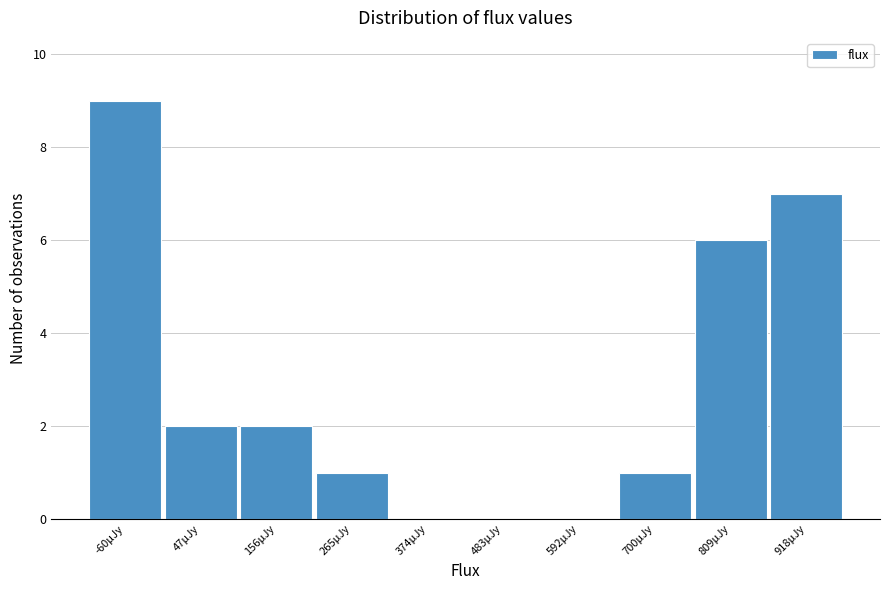

Reading left to right, extract all data points from this chart.

-60μJy=9	47μJy=2	156μJy=2	265μJy=1	374μJy=0	483μJy=0	592μJy=0	700μJy=1	809μJy=6	918μJy=7